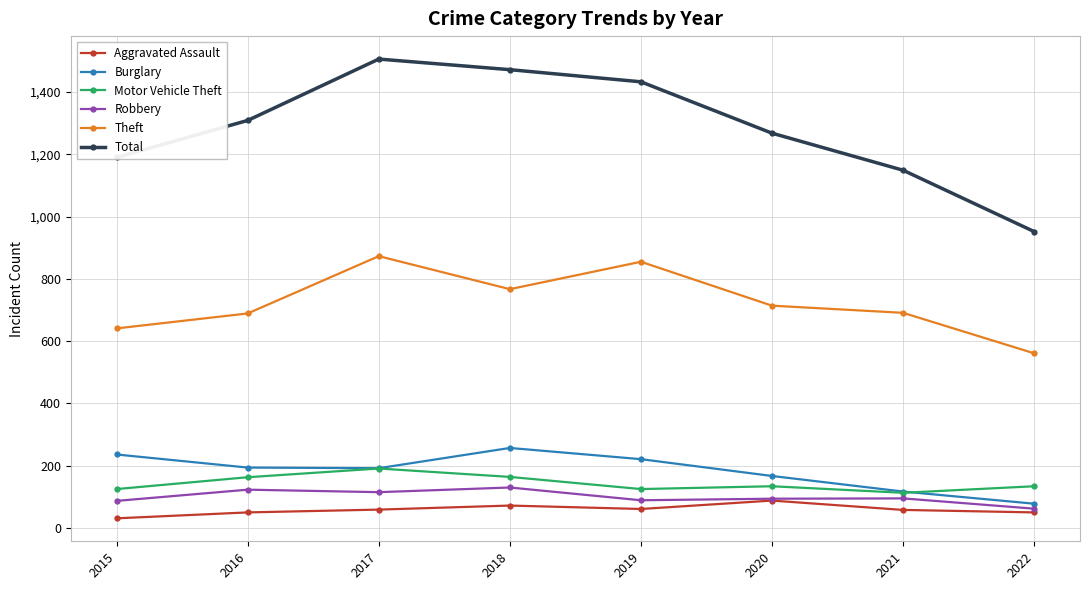

What is the average value of the Robbery series?

99